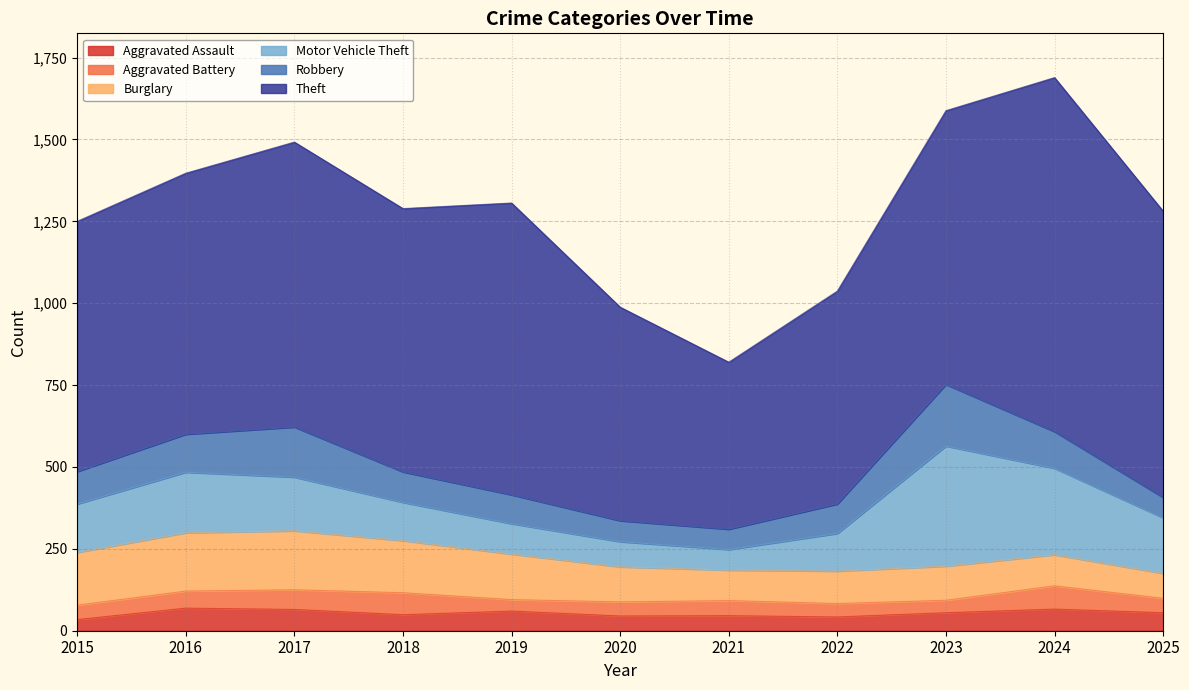

What is the maximum value shown in the chart?

1081